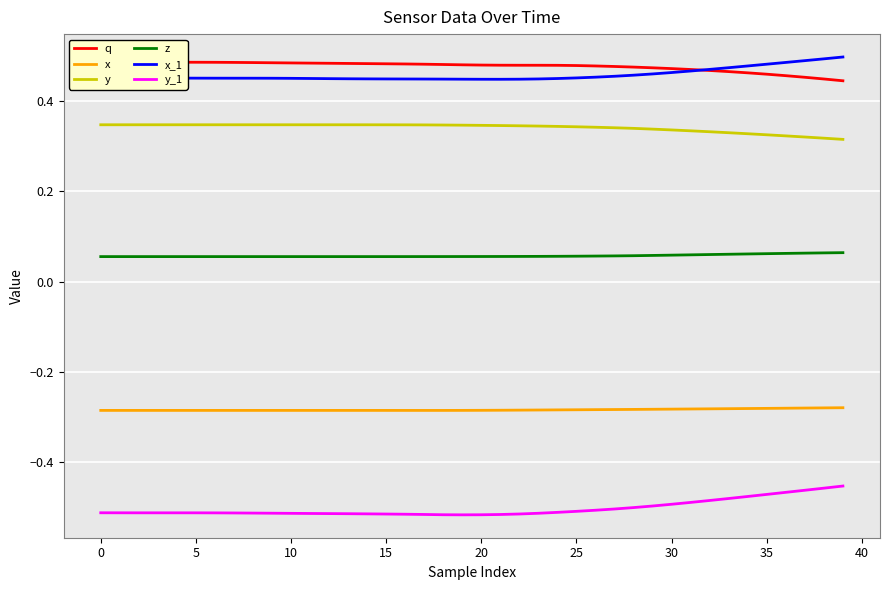

True or false: z and y_1 intersect in this chart.

False